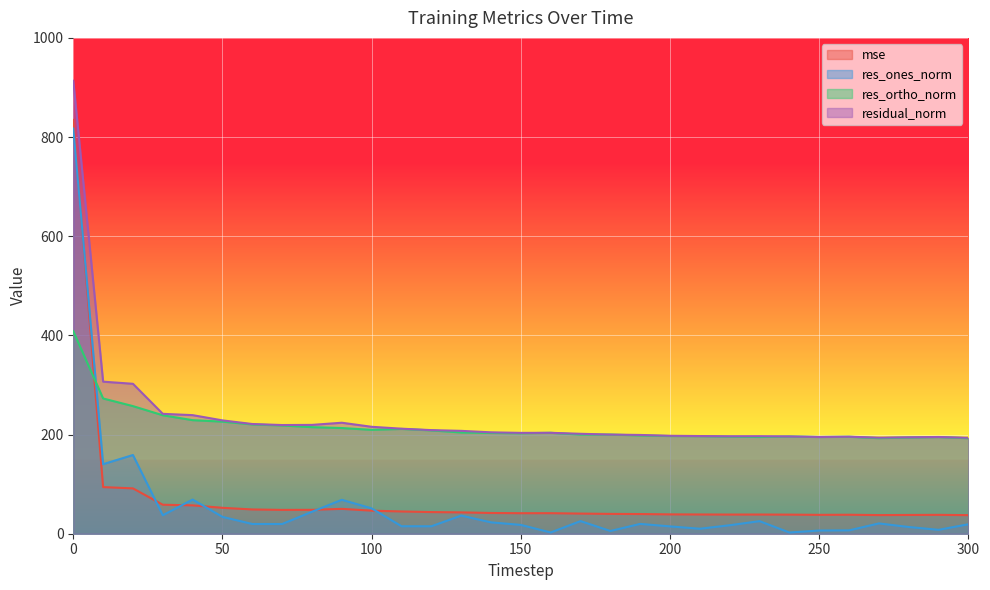

Which series ends up on top after the final intersection of mse and res_ortho_norm?

res_ortho_norm